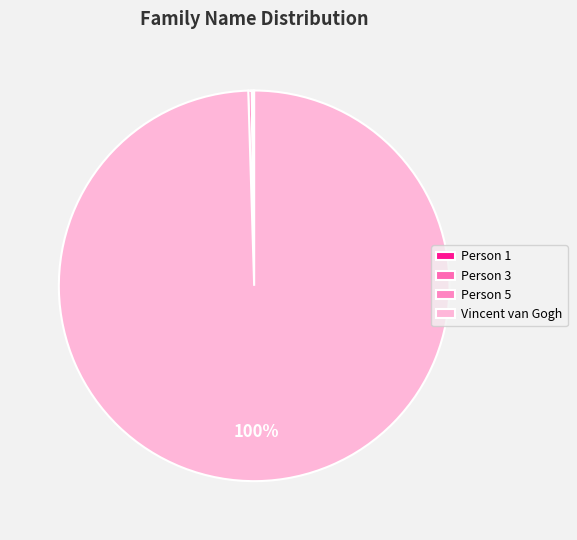

What is the change in value from Person 3 to Vincent van Gogh?

+1850